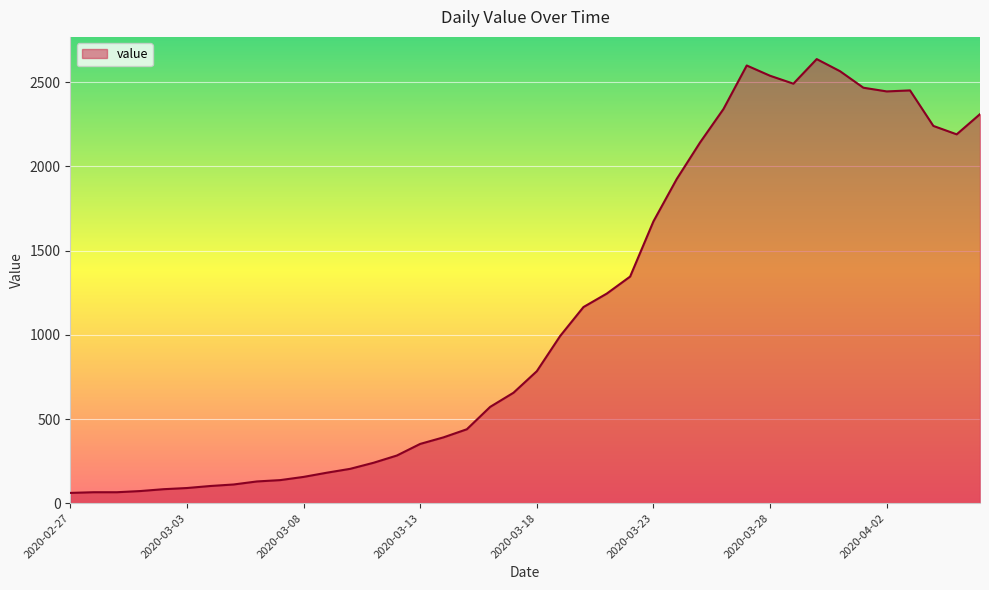

What is the difference between the maximum and minimum values?

2577